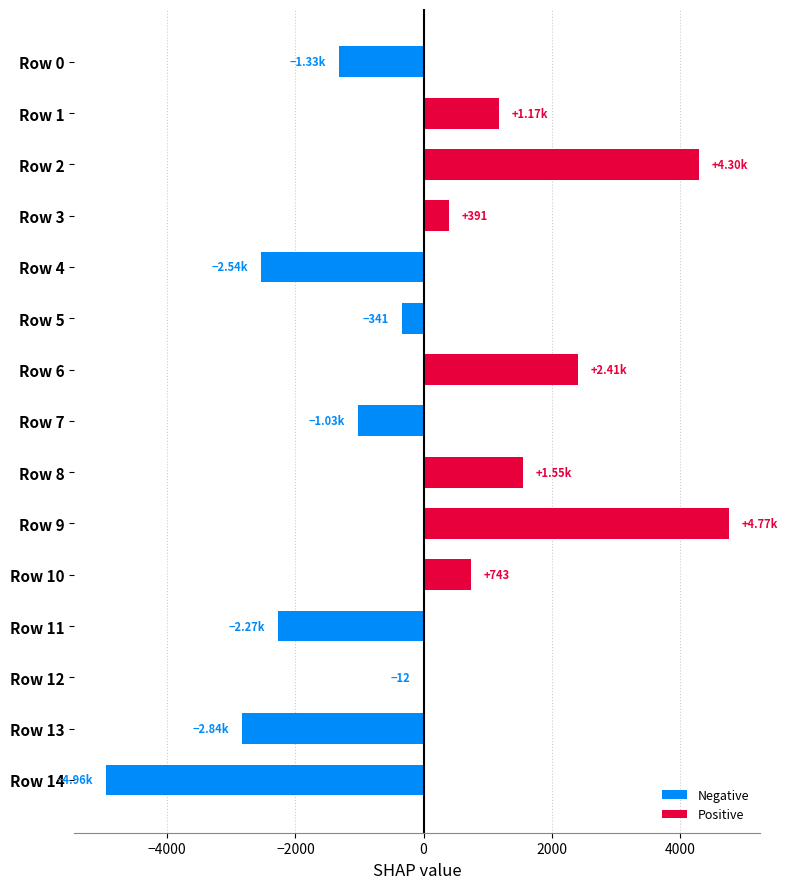

Is the value of Negative at Row 11 greater than the value of Positive at Row 5?

No